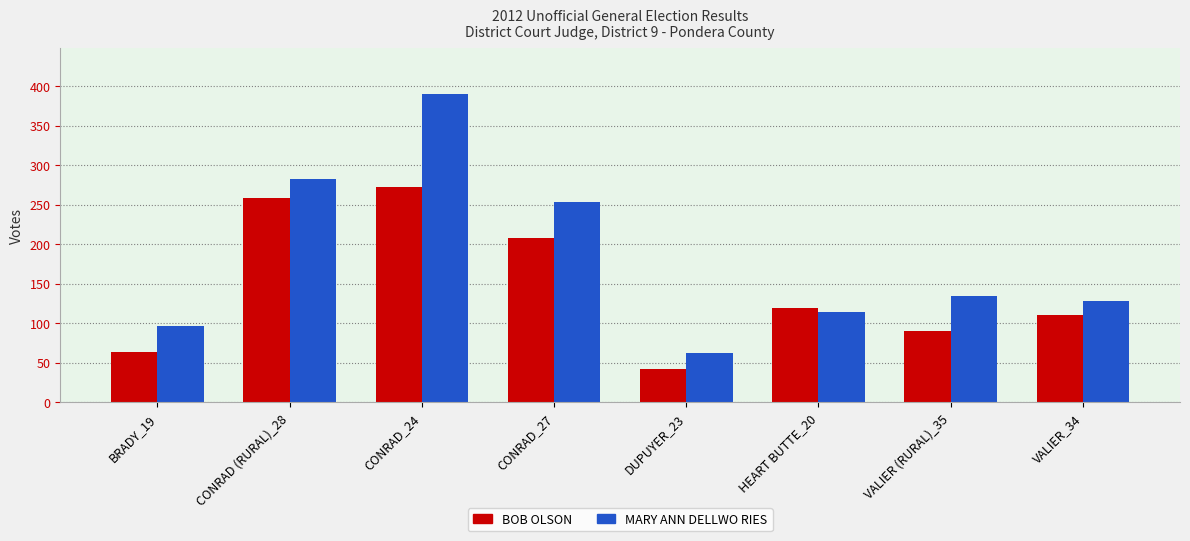

What is the label of the 8th bar from the left?

VALIER_34